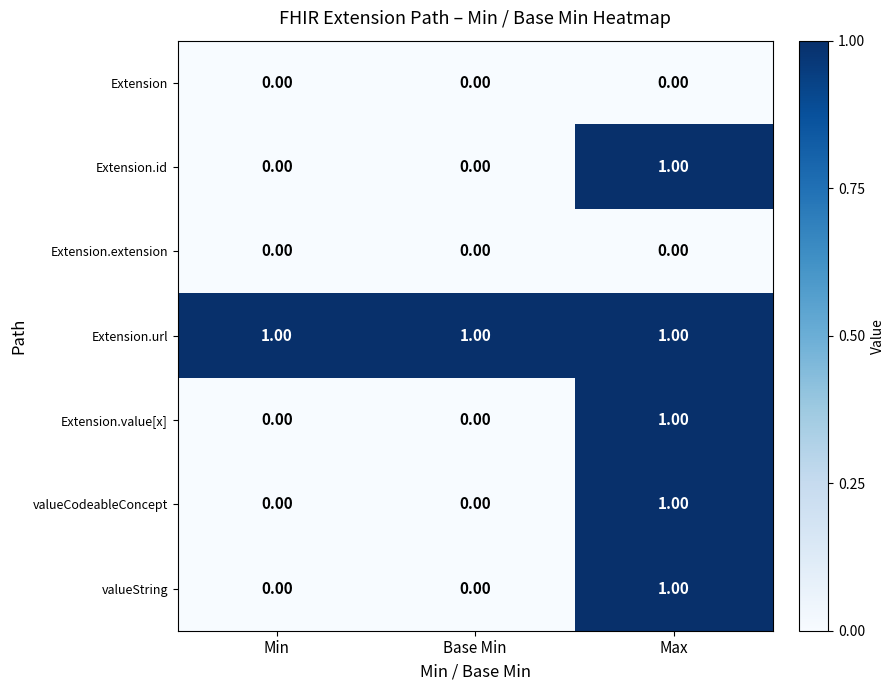

What is the sum of all Extension.url values?

3